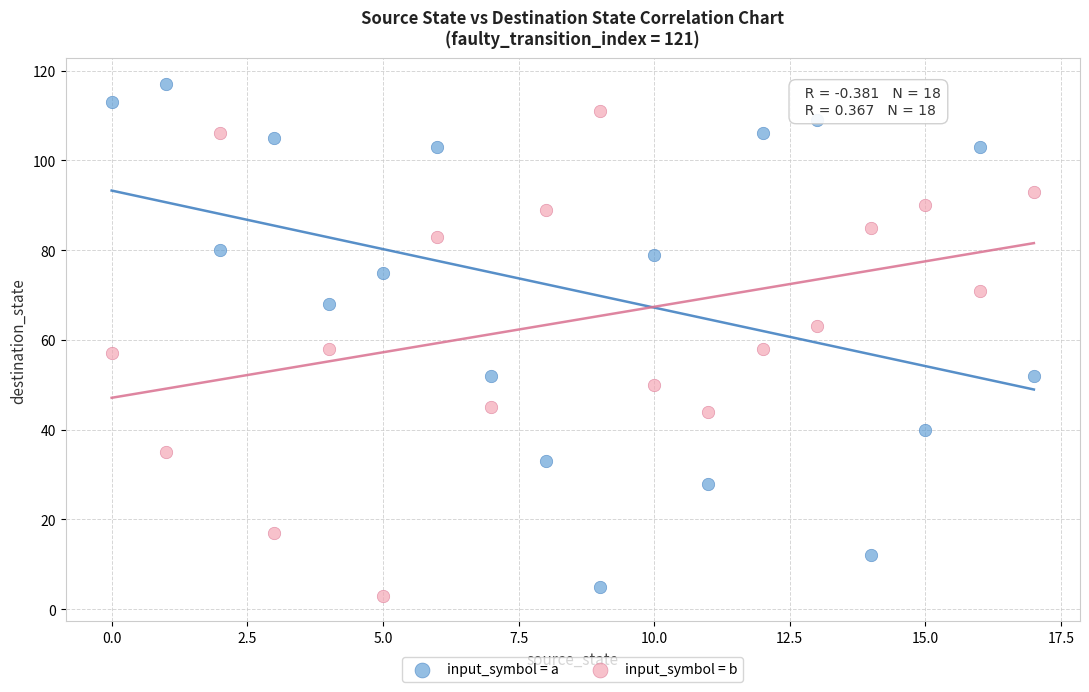

Which series contains the lowest Y value?

input_symbol = b